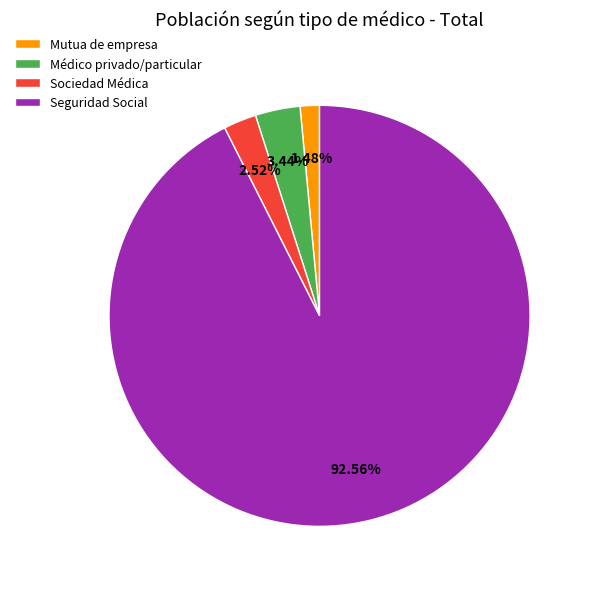

Count the number of slices in the pie.

4